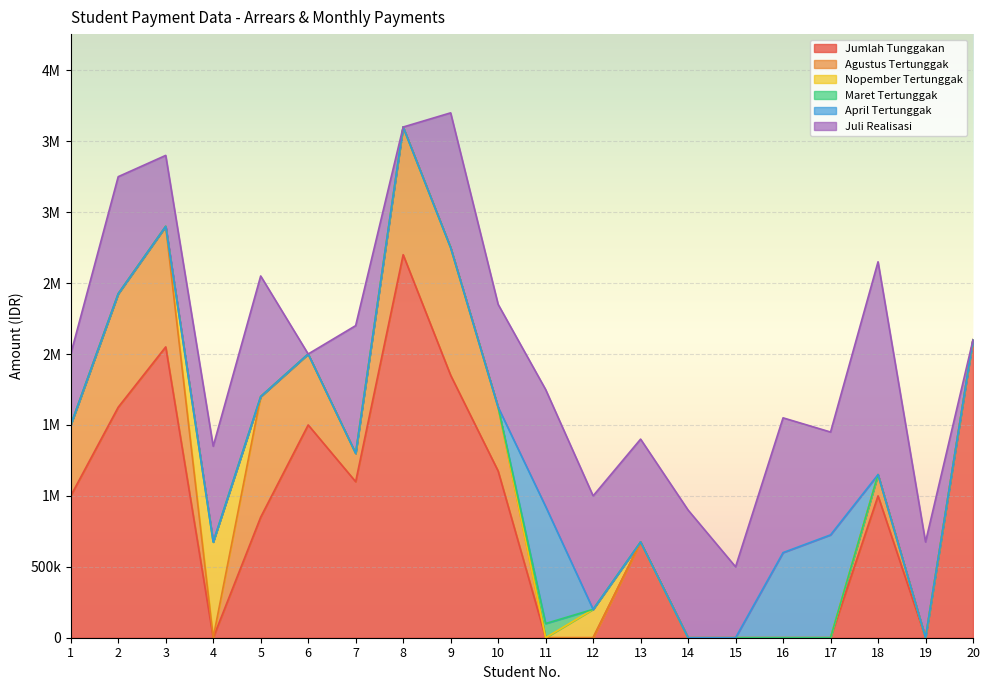

At how many categories does at least one series exceed 1918771?

3